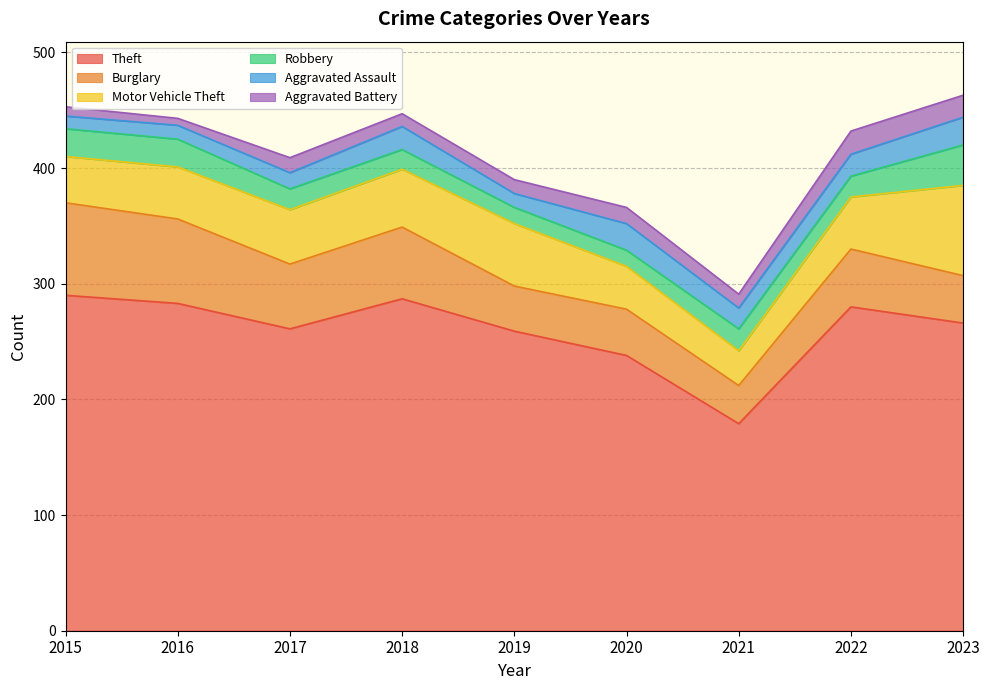

Between 2017 and 2019, which series saw the biggest shift?

Burglary